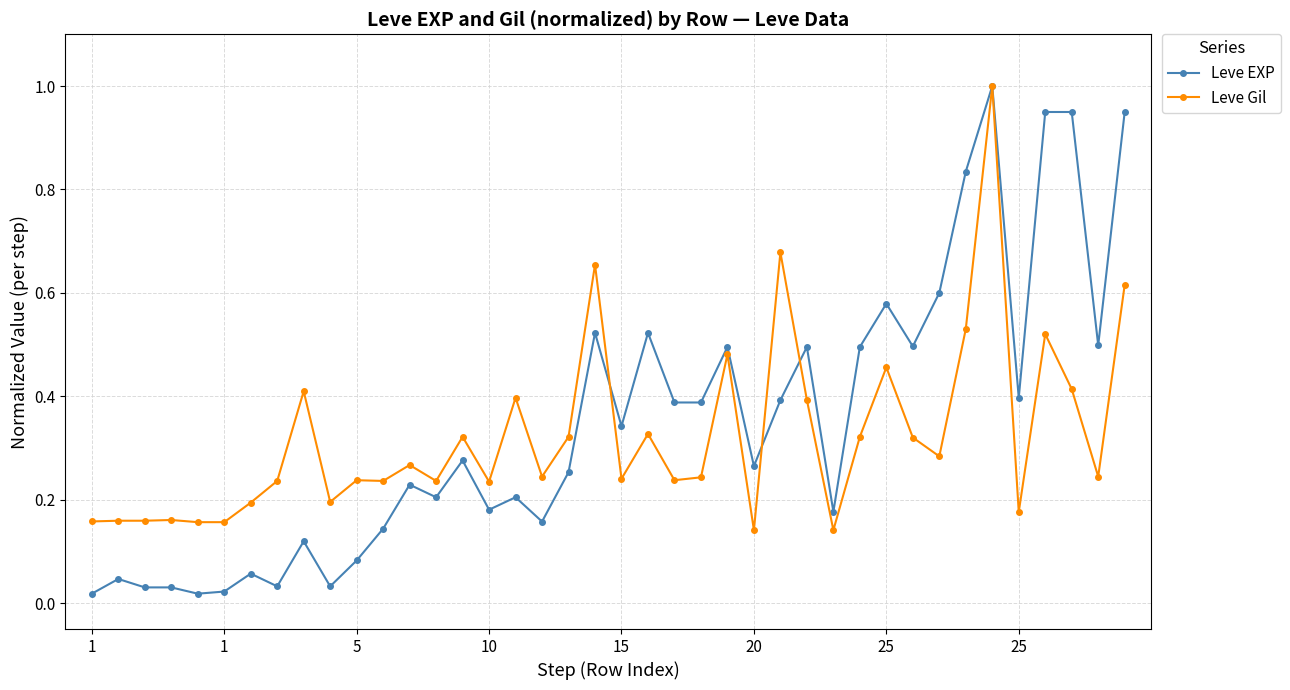

What is the maximum value for Leve Gil?

1.0